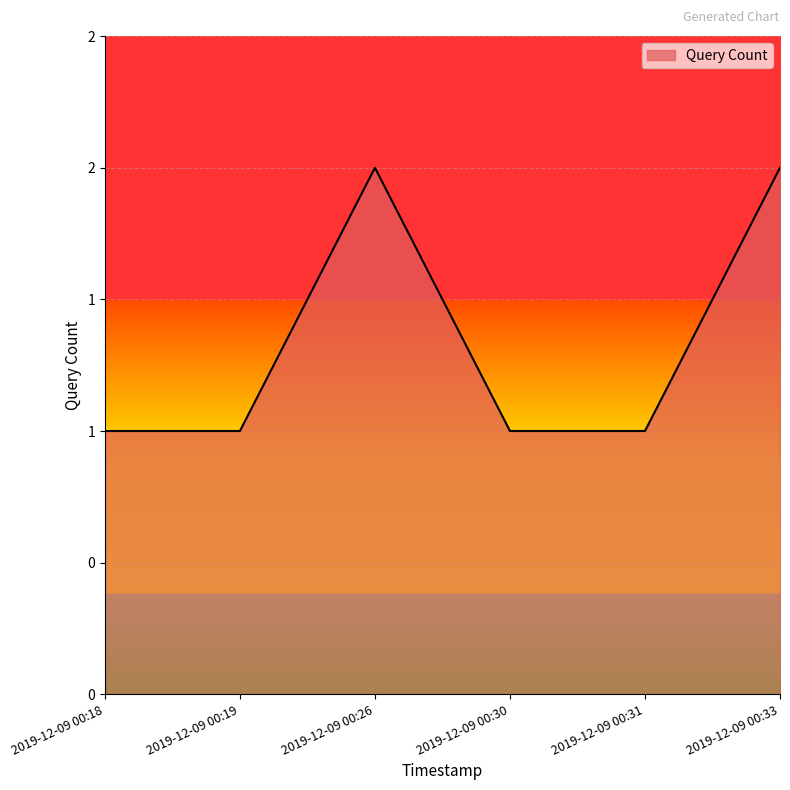

What is the change in value from 2019-12-09 00:19 to 2019-12-09 00:33?

+1